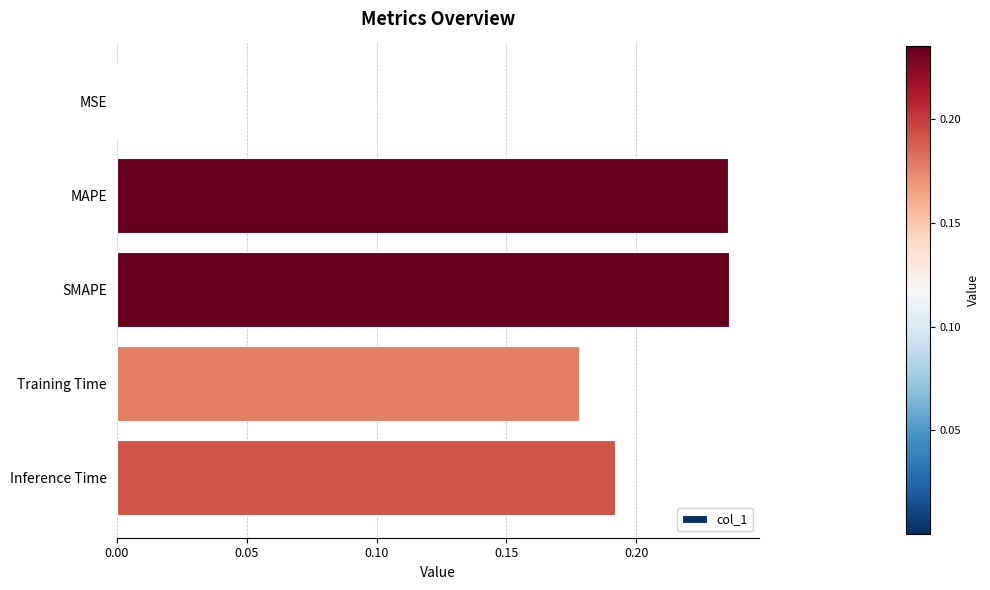

Between MSE and MAPE, which is larger?

MAPE